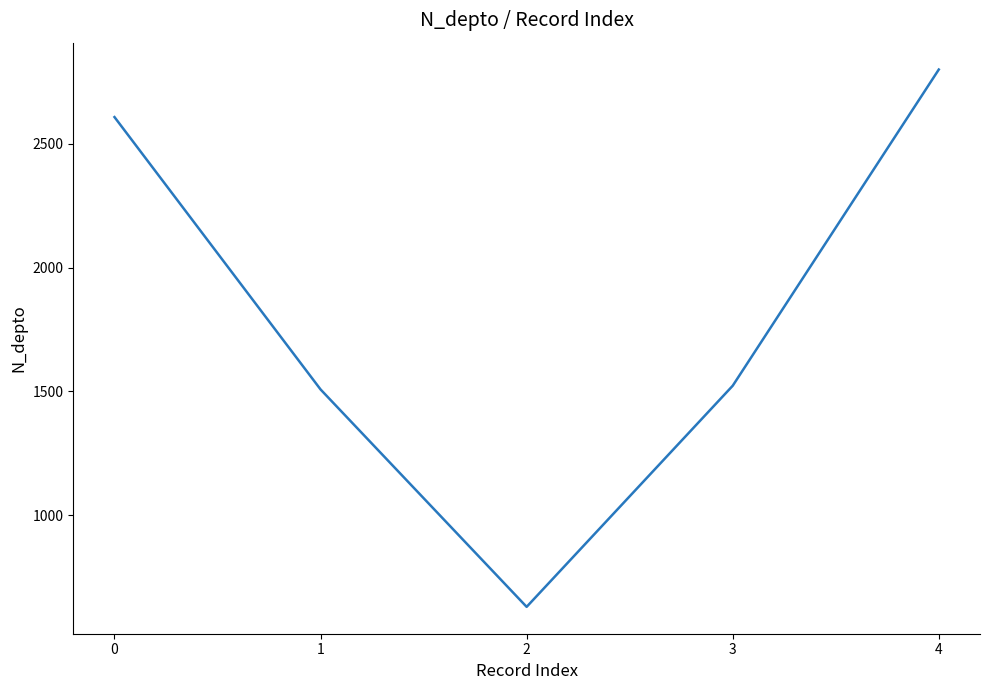

Reading left to right, list all the values displayed in this chart.

2608	1508	630	1523	2800